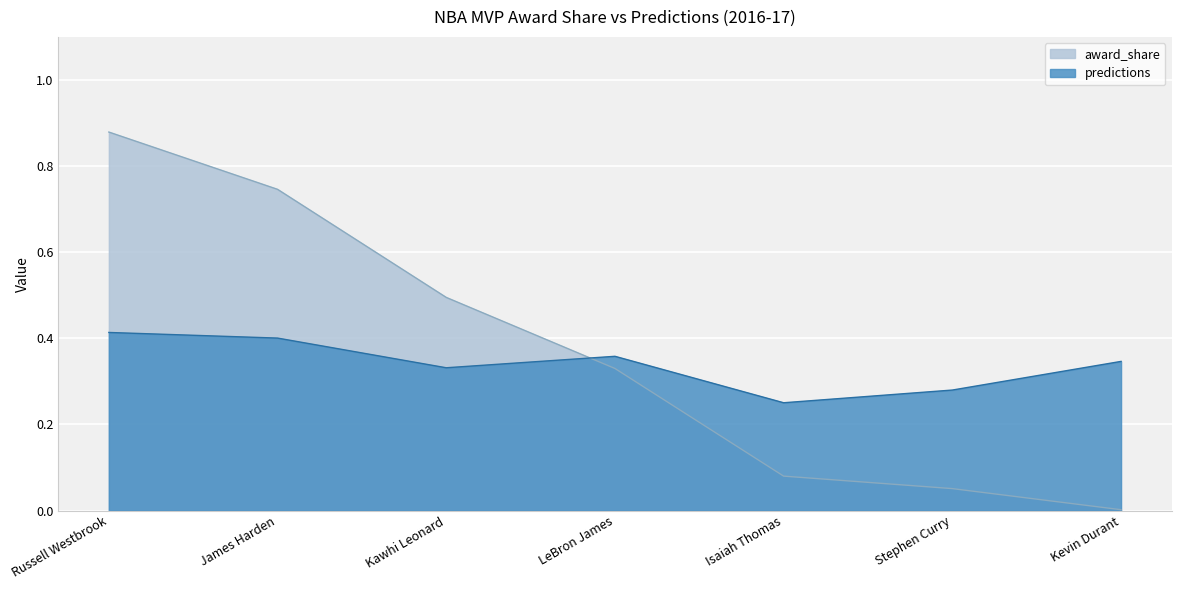

Rank the series by their average value, from highest to lowest.

award_share, predictions